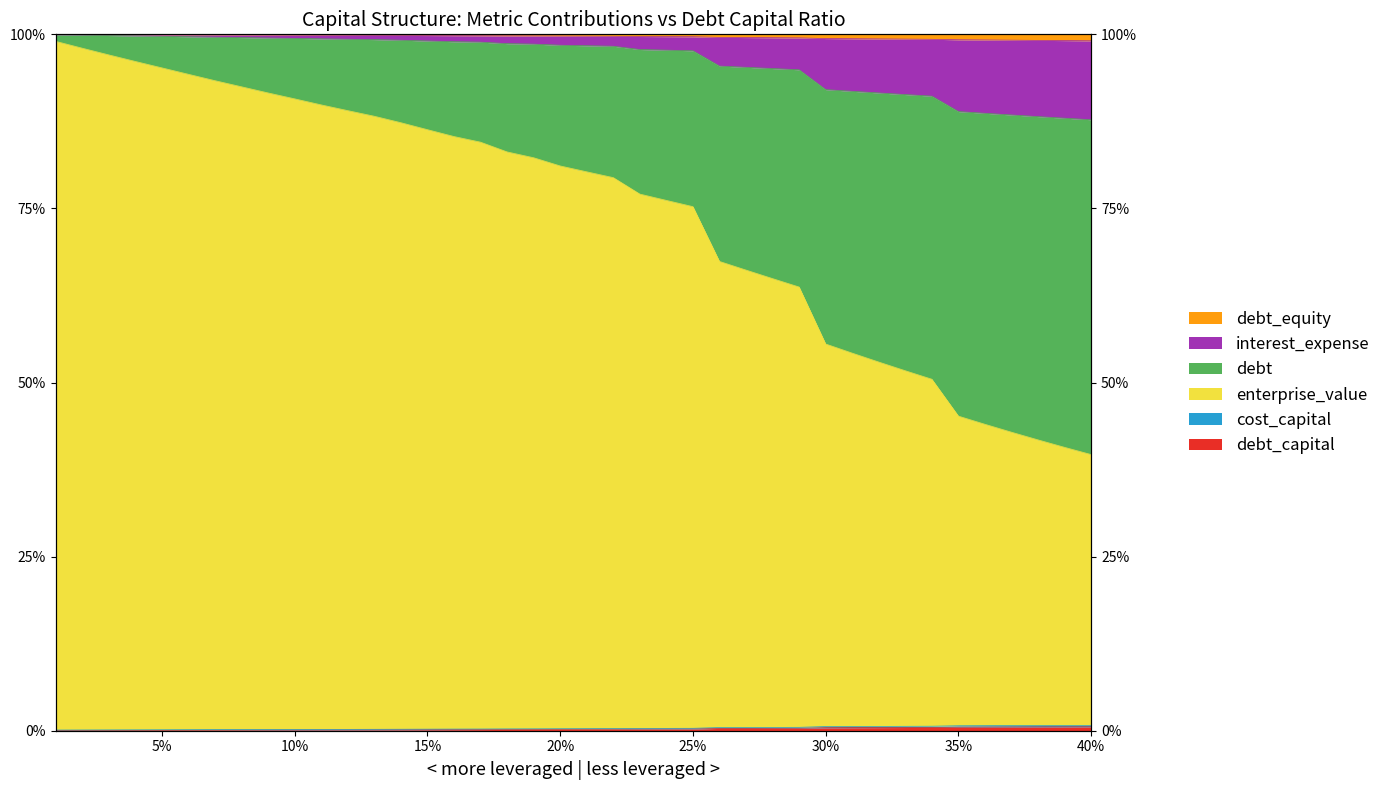

True or false: debt_equity has more than 0 points higher than both neighbors.

False